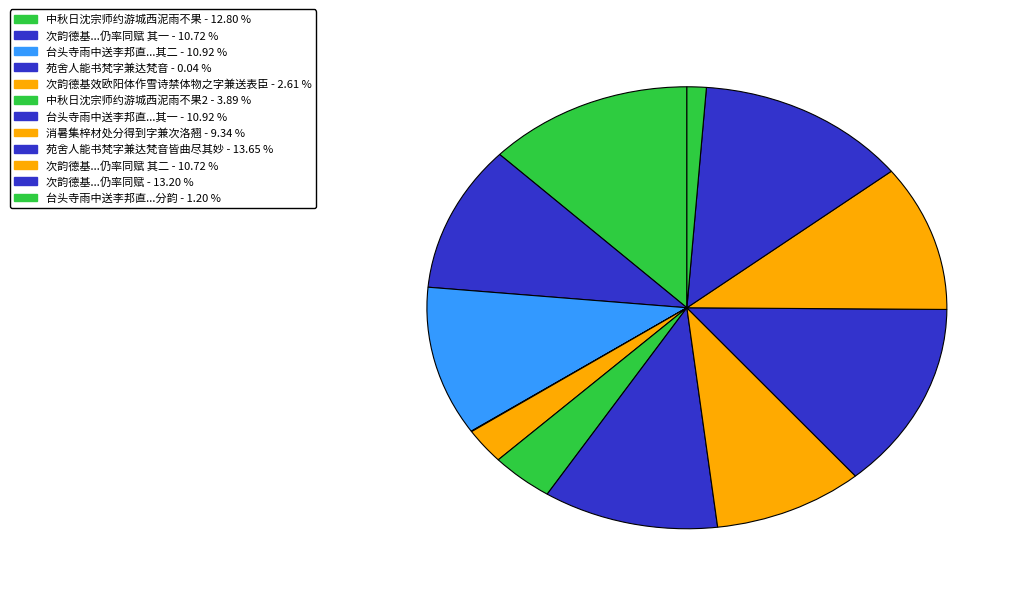

Rank the categories by value from lowest to highest.

苑舍人能书梵字兼达梵音, 台头寺雨中送李邦直赴史馆分韵得忆字人字兼, 次韵德基效欧阳体作雪诗禁体物之字兼送表臣, 中秋日沈宗师约游城西泥雨不果因成四十字兼寄赵才仲, 消暑集梓材处分得到字兼次洛翘西郊送春诗韵, 次韵德基效欧阳体作雪诗禁体物之字兼送表臣才臣友直勉诸郎力学之乐仍率同赋 其一, 次韵德基效欧阳体作雪诗禁体物之字兼送表臣才臣友直勉诸郎力学之乐仍率同赋 其二, 台头寺雨中送李邦直赴史馆，分韵得忆字人字，兼寄孙巨源二首 其一, 台头寺雨中送李邦直赴史馆，分韵得忆字人字，兼寄孙巨源二首 其二, 中秋日沈宗师约游城西泥雨不果因成四十字兼寄赵才仲, 次韵德基效欧阳体作雪诗禁体物之字兼送表臣才臣友直勉诸郎力学之乐仍率同赋, 苑舍人能书梵字兼达梵音皆曲尽其妙戏为之赠